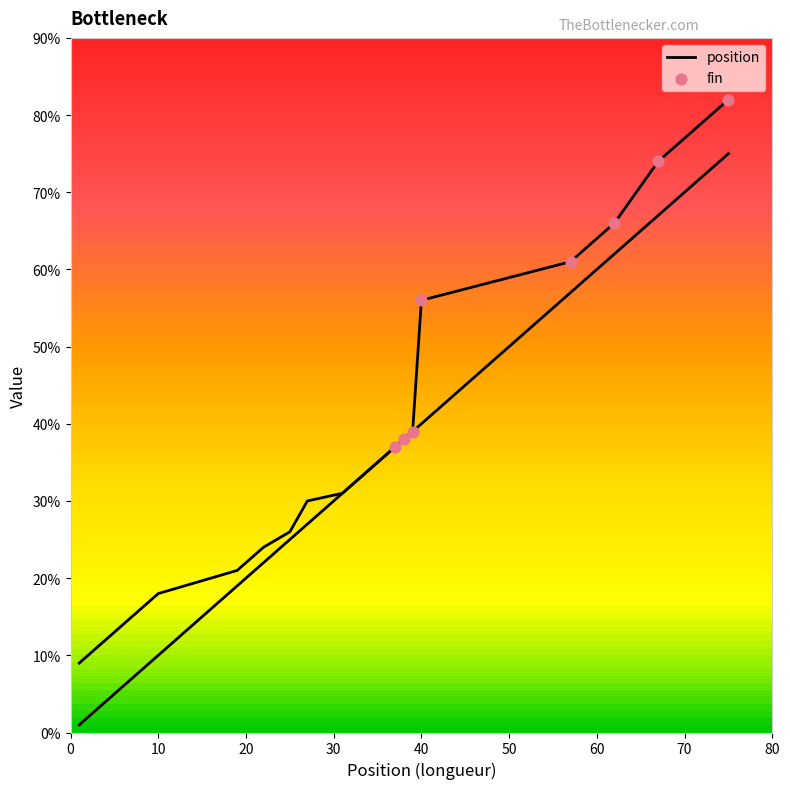

What are all the series names shown in the legend?

position, fin